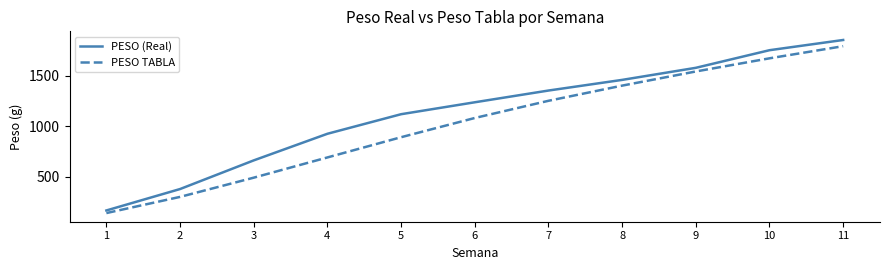

What is the difference between the highest and lowest values at 5?

227.4